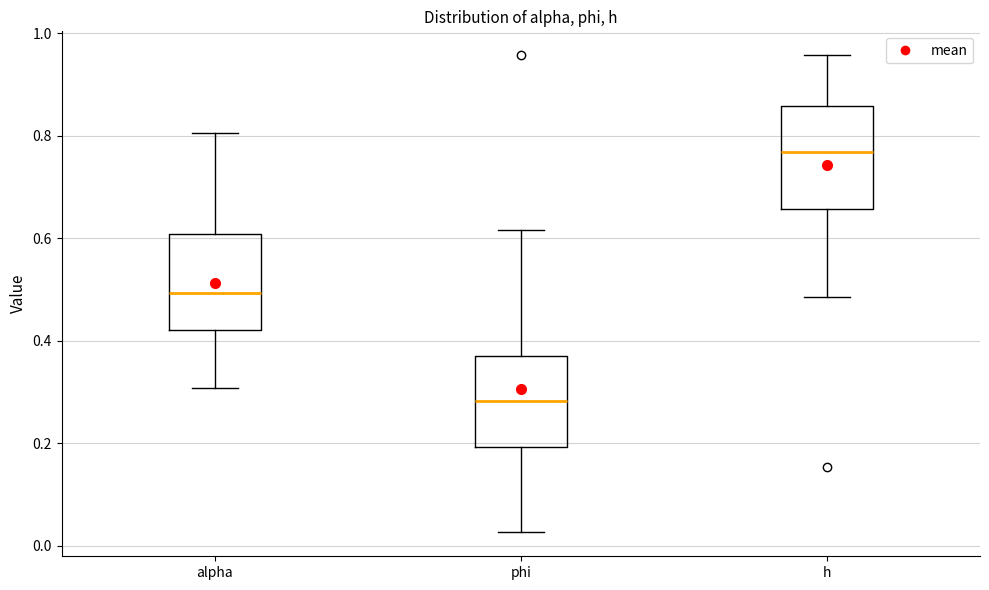

Reading left to right, transcribe this box plot: for each box, give where its median line is, the range the box spans, and where its two whiskers end, as read against the y-axis. The values are not printed on the chart, so give them approximately, as read against the axis.

alpha: median 0.50, box 0.42 to 0.60, whiskers 0.30 to 0.80
phi: median 0.28, box 0.20 to 0.38, whiskers 0.02 to 0.62
h: median 0.76, box 0.66 to 0.86, whiskers 0.48 to 0.96